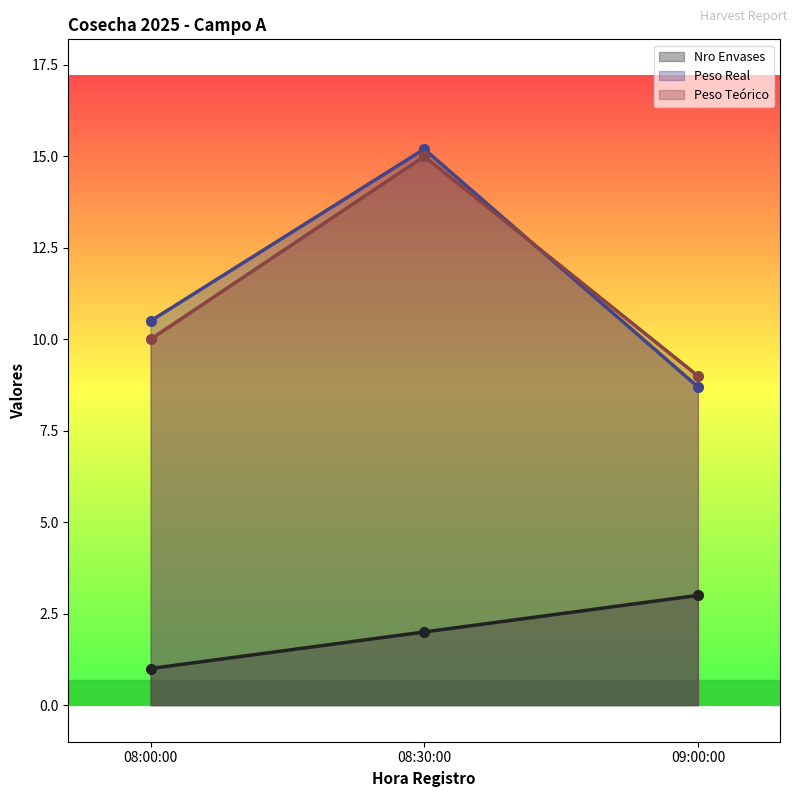

What is the label of the 3rd point from the right?

08:00:00